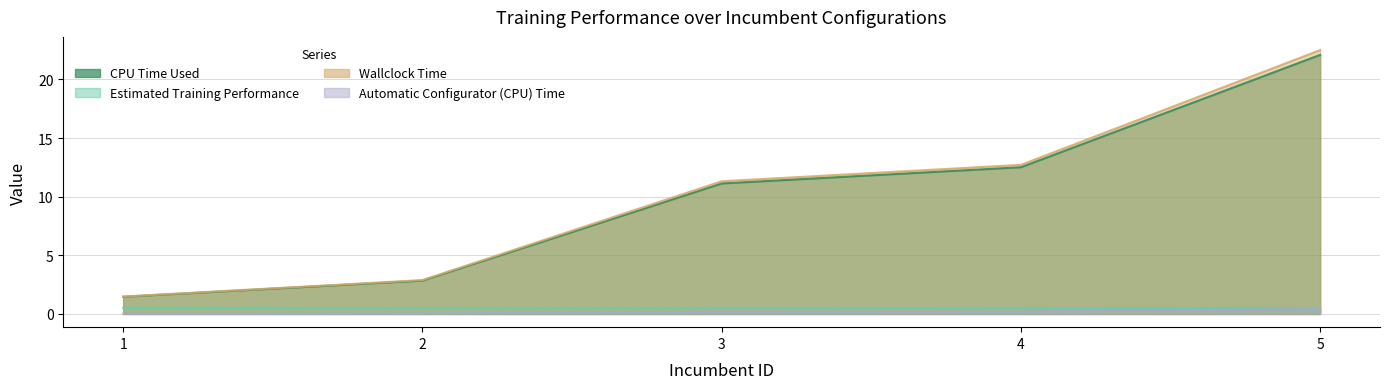

Reading left to right, what are all the values shown in this chart?

CPU Time Used: 1=1.5	2=2.8	3=11.1	4=12.5	5=22.1
Estimated Training Performance: 1=0.5	2=0.5	3=0.5	4=0.5	5=0.5
Wallclock Time: 1=1.5	2=2.9	3=11.3	4=12.7	5=22.5
Automatic Configurator (CPU) Time: 1=0.0	2=0.0	3=0.2	4=0.2	5=0.4